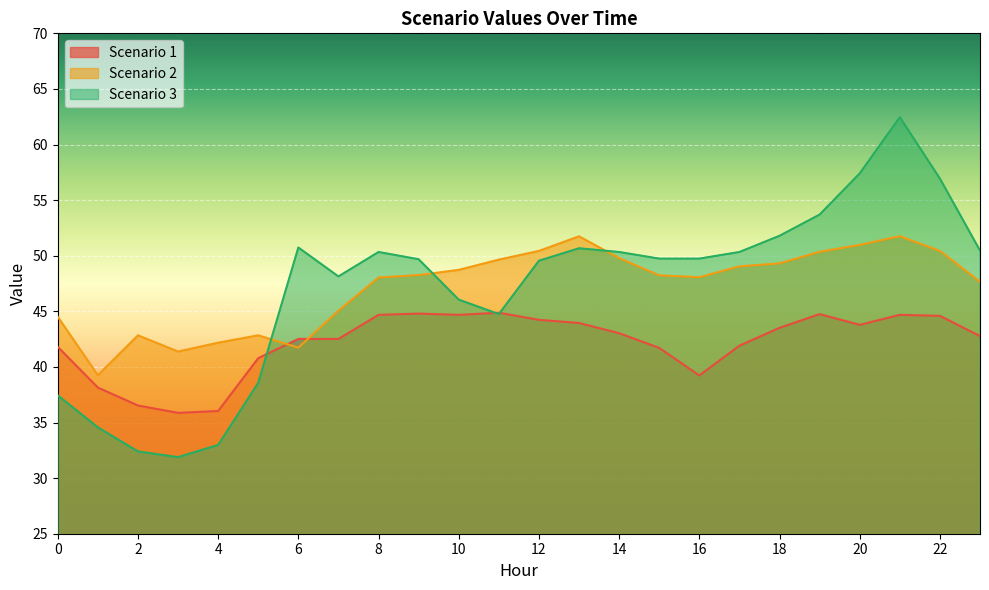

How many values in the Scenario 2 series exceed 48?

15